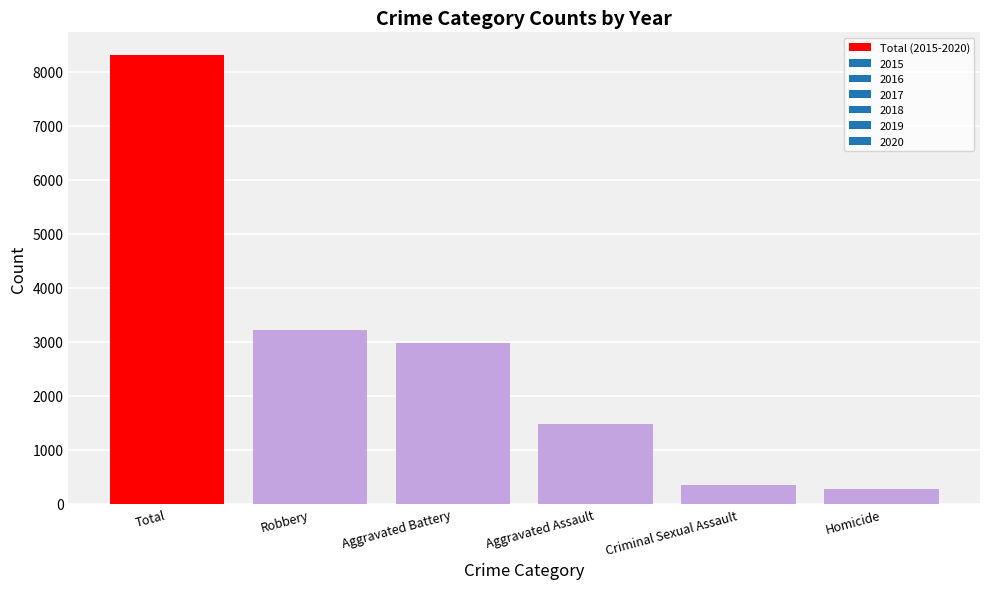

Reading right to left, what are all the values shown in this chart?

Homicide=280	Criminal Sexual Assault=357	Aggravated Assault=1488	Aggravated Battery=2974	Robbery=3216	Total=8315